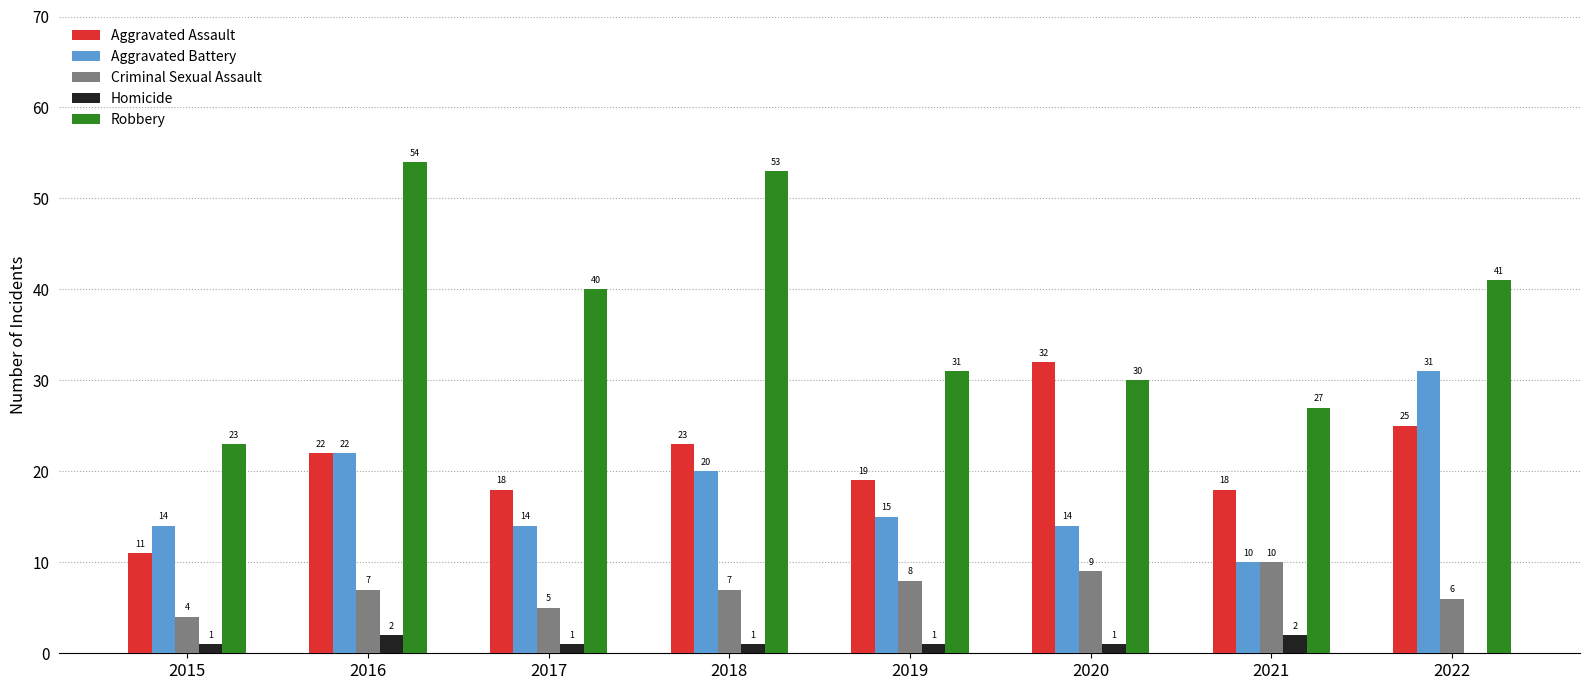

Count the number of data series in this chart.

5